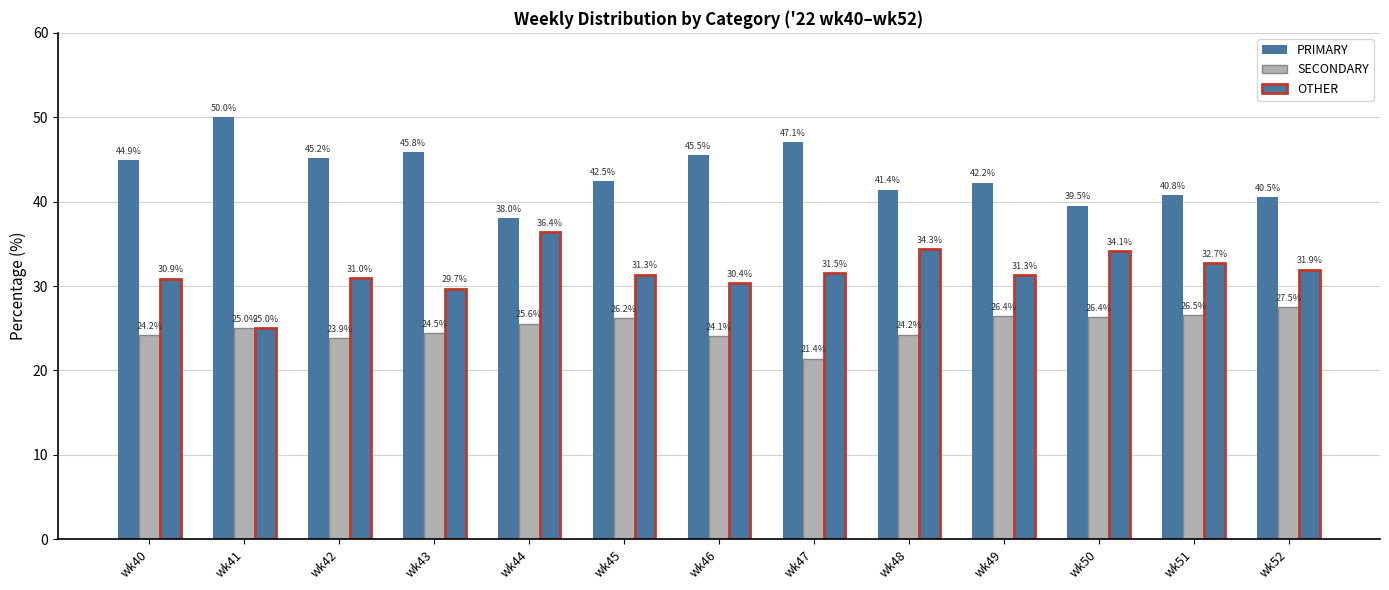

Count the number of data series in this chart.

3